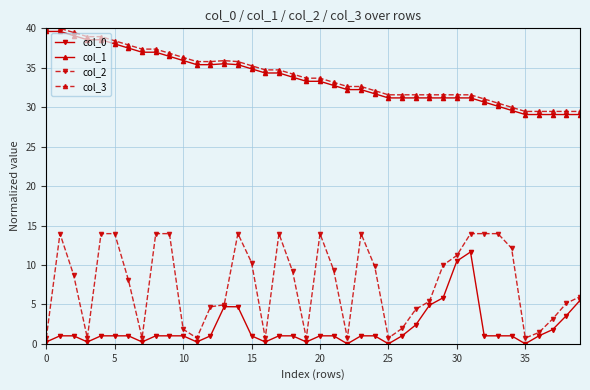

Which series has the largest range (max minus min)?

col_2